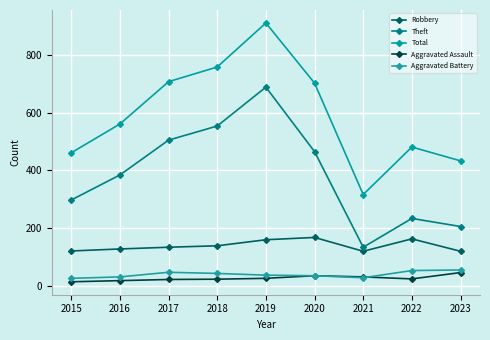

True or false: Total and Robbery cross at least once.

False